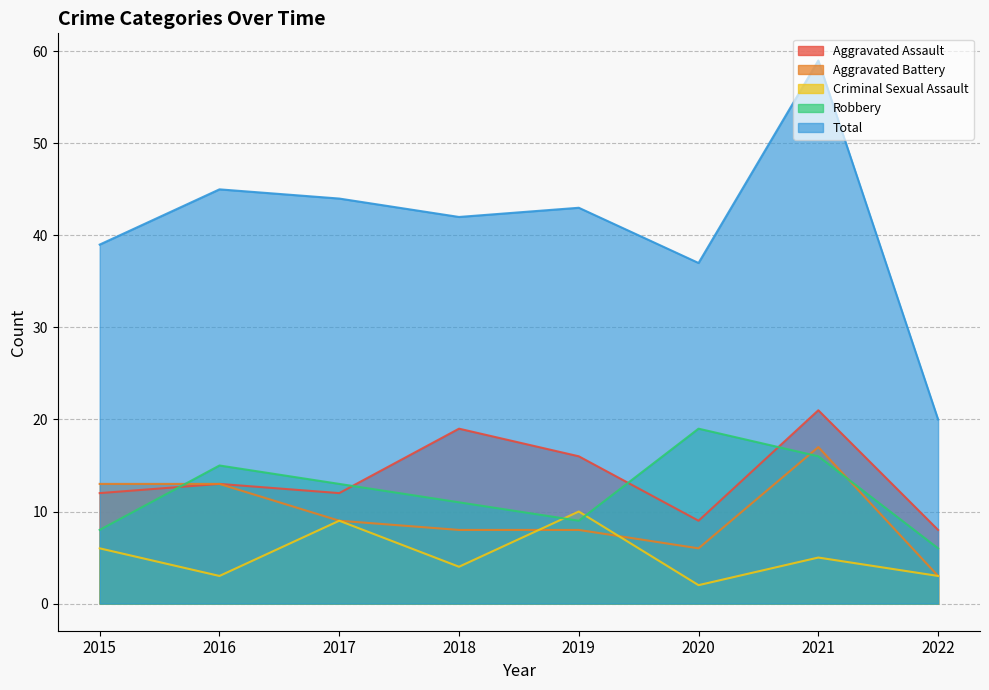

The value of Aggravated Assault at 2019 is 16. True or false?

True